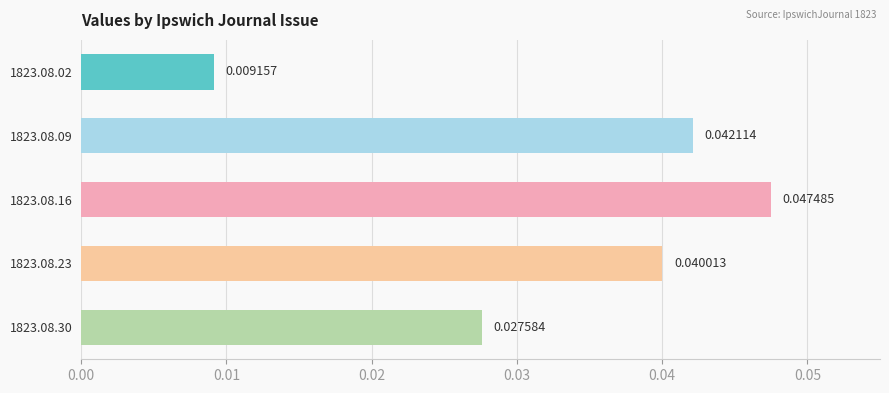

List the labels in order of value, smallest first.

1823.08.02, 1823.08.30, 1823.08.23, 1823.08.09, 1823.08.16